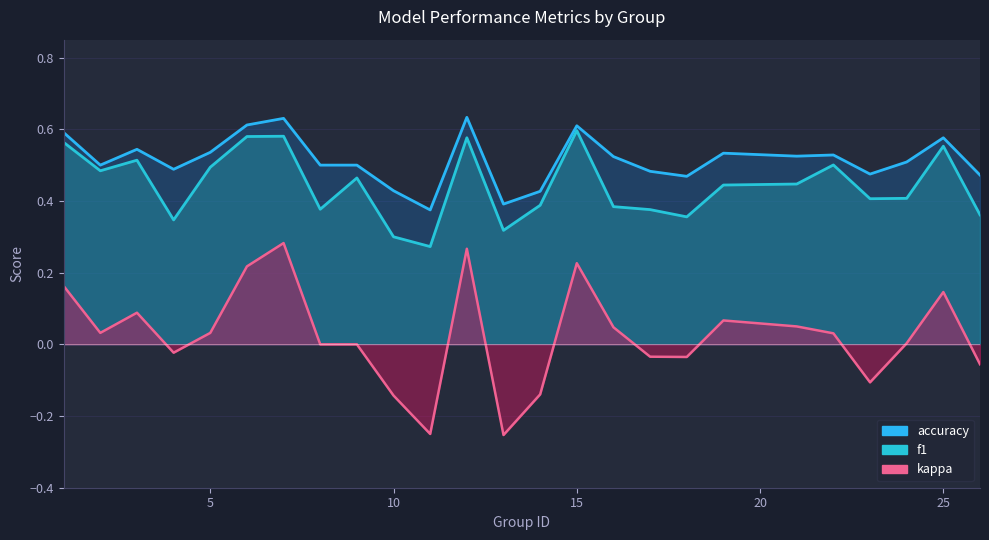

True or false: accuracy has a value of 0.6 at 6.

True